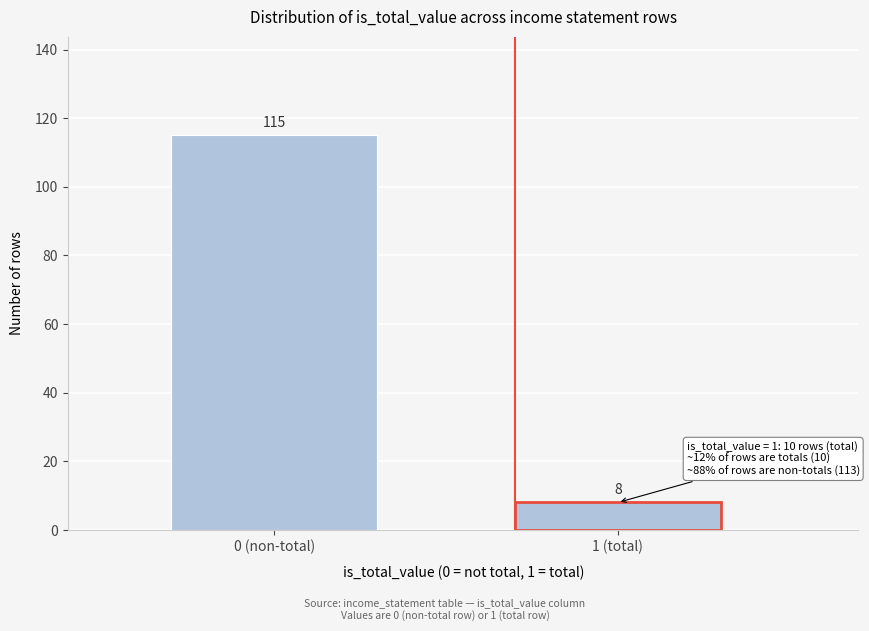

Reading left to right, what are all the values shown in this chart?

115	8